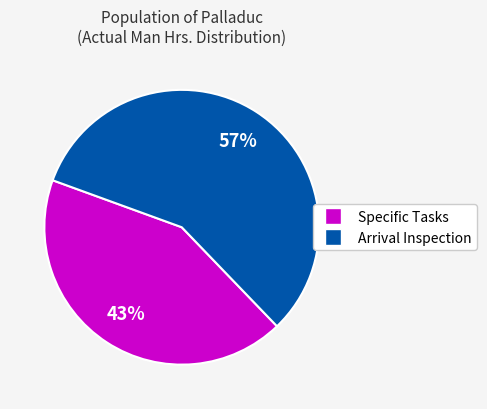

Is there a majority slice in this chart?

Yes